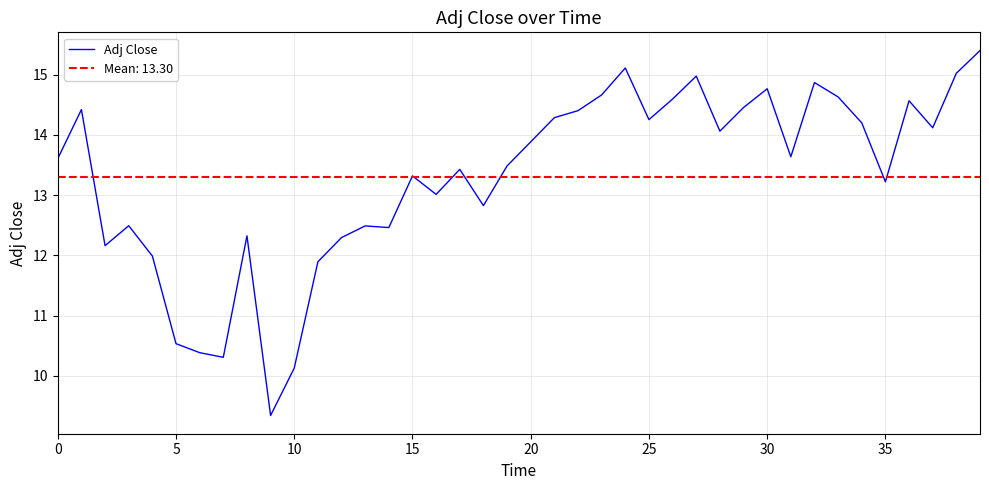

The value at 20 is 2.9. True or false?

False